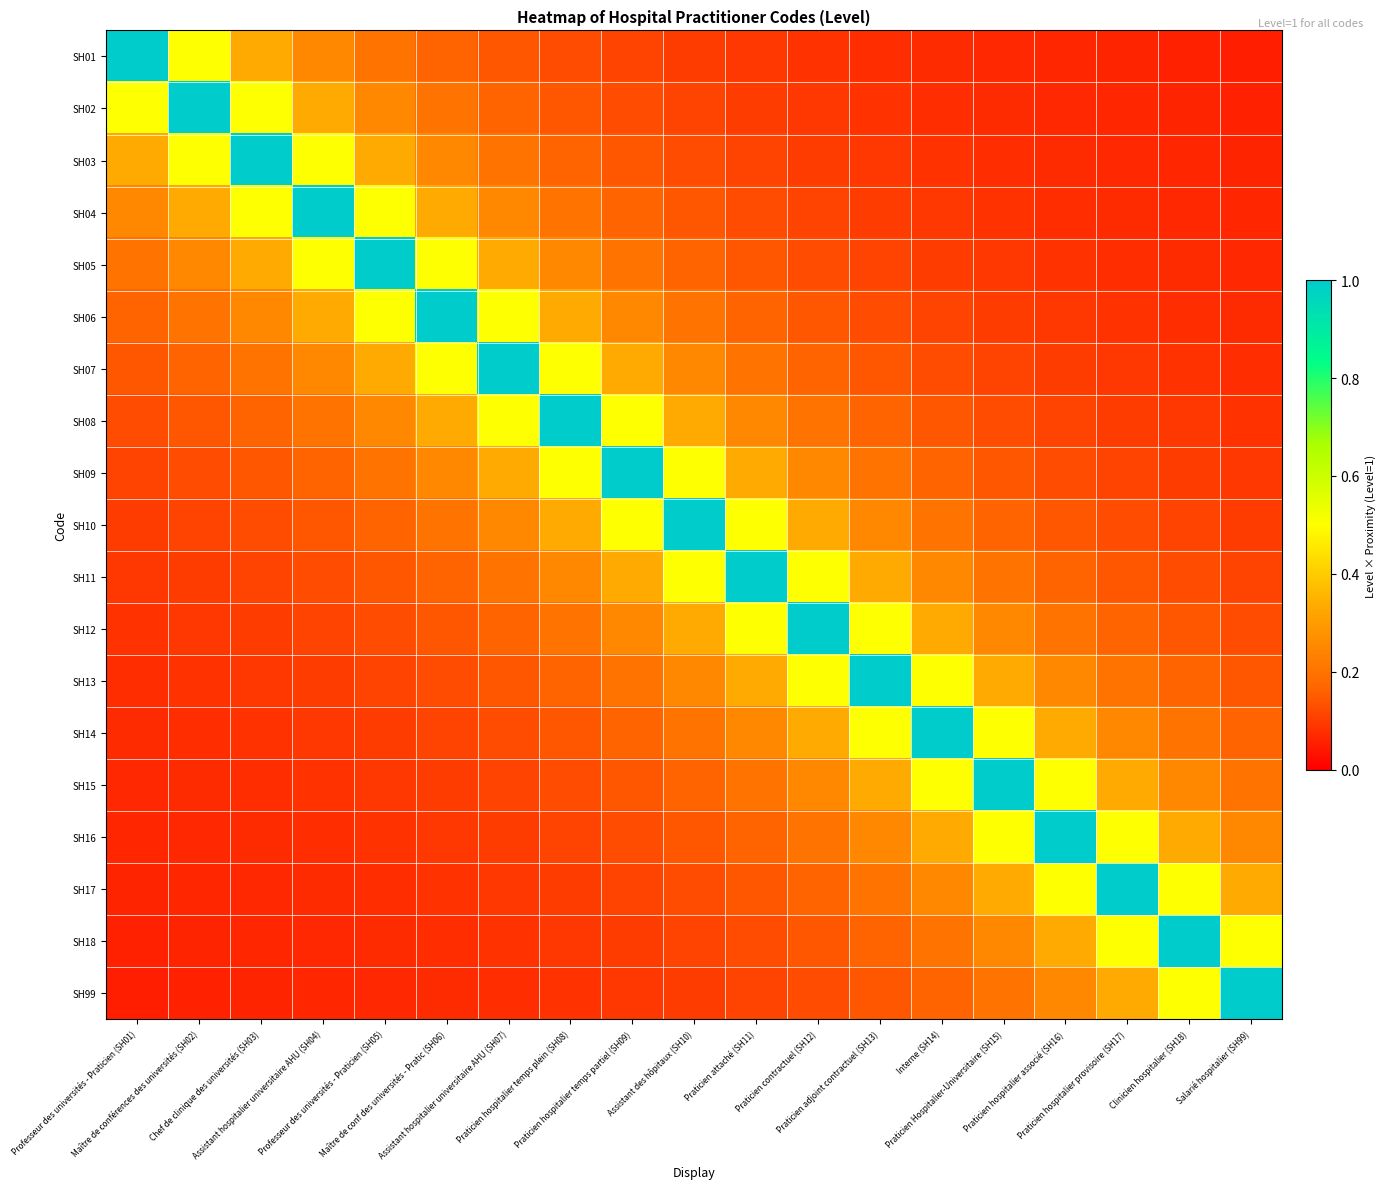

What is the spread (max minus min) of values at Praticien adjoint contractuel (SH13)?

0.9